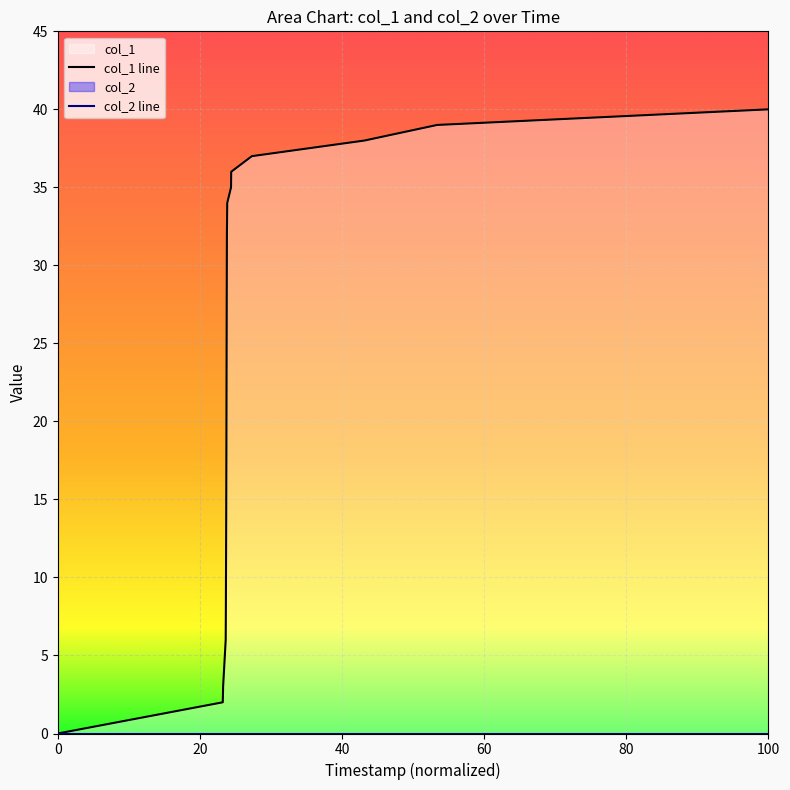

Does the chart display data point markers on the line(s)?

No